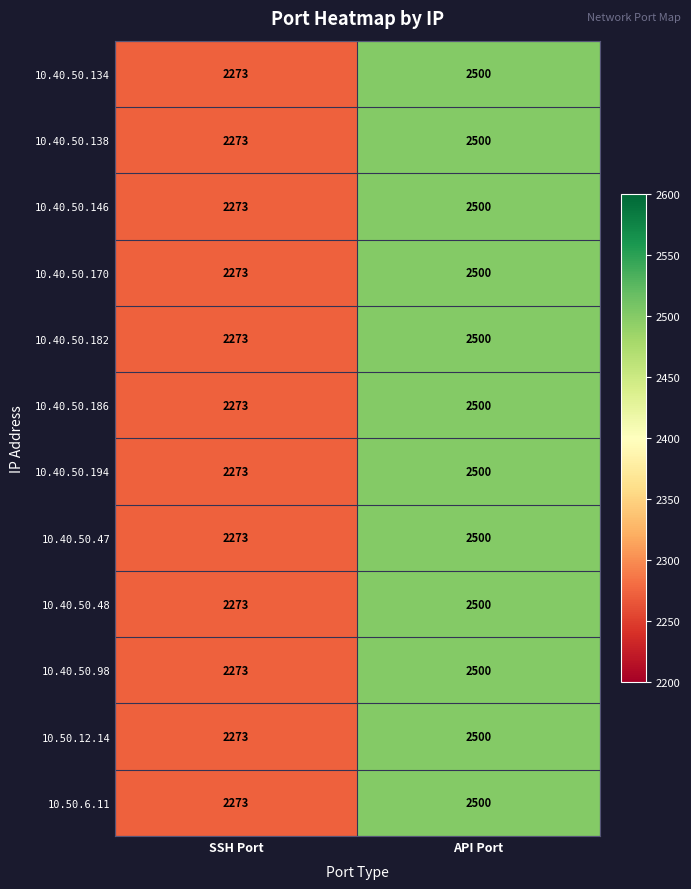

Is the value of 10.40.50.98 at SSH Port greater than the value of 10.50.12.14 at API Port?

No